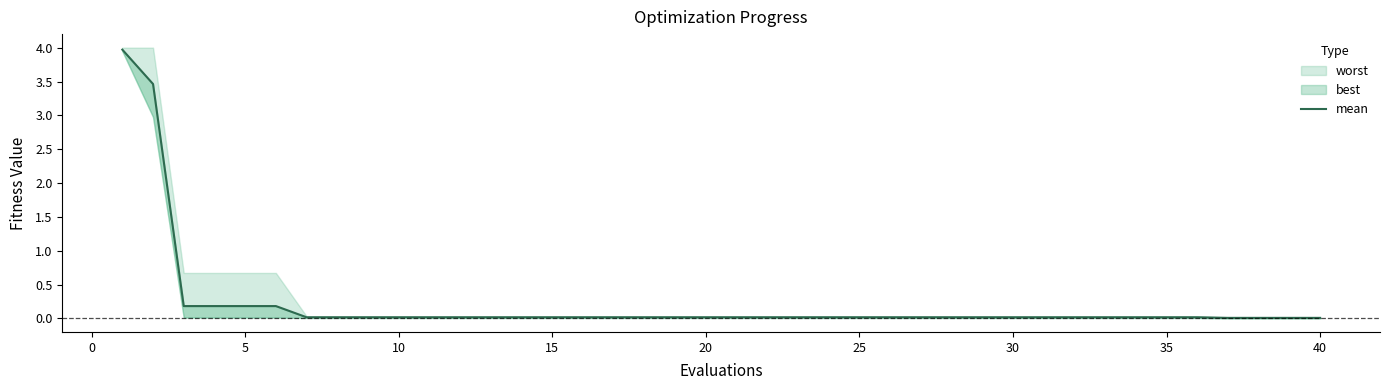

The value at 25 is 0.0. True or false?

True